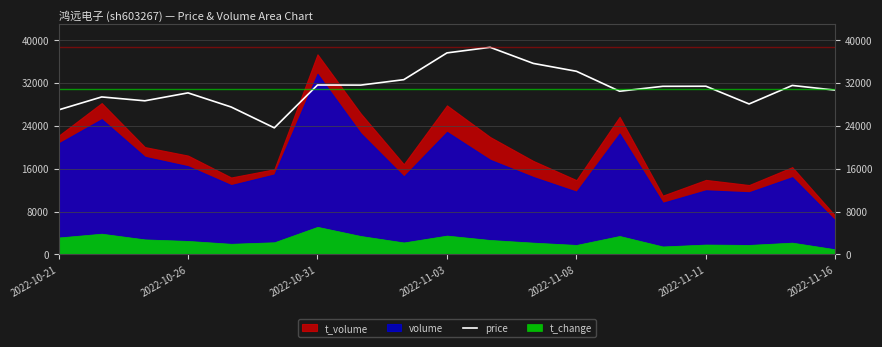

How many points are lower than both their immediate neighbors (excluding endpoints)?

5